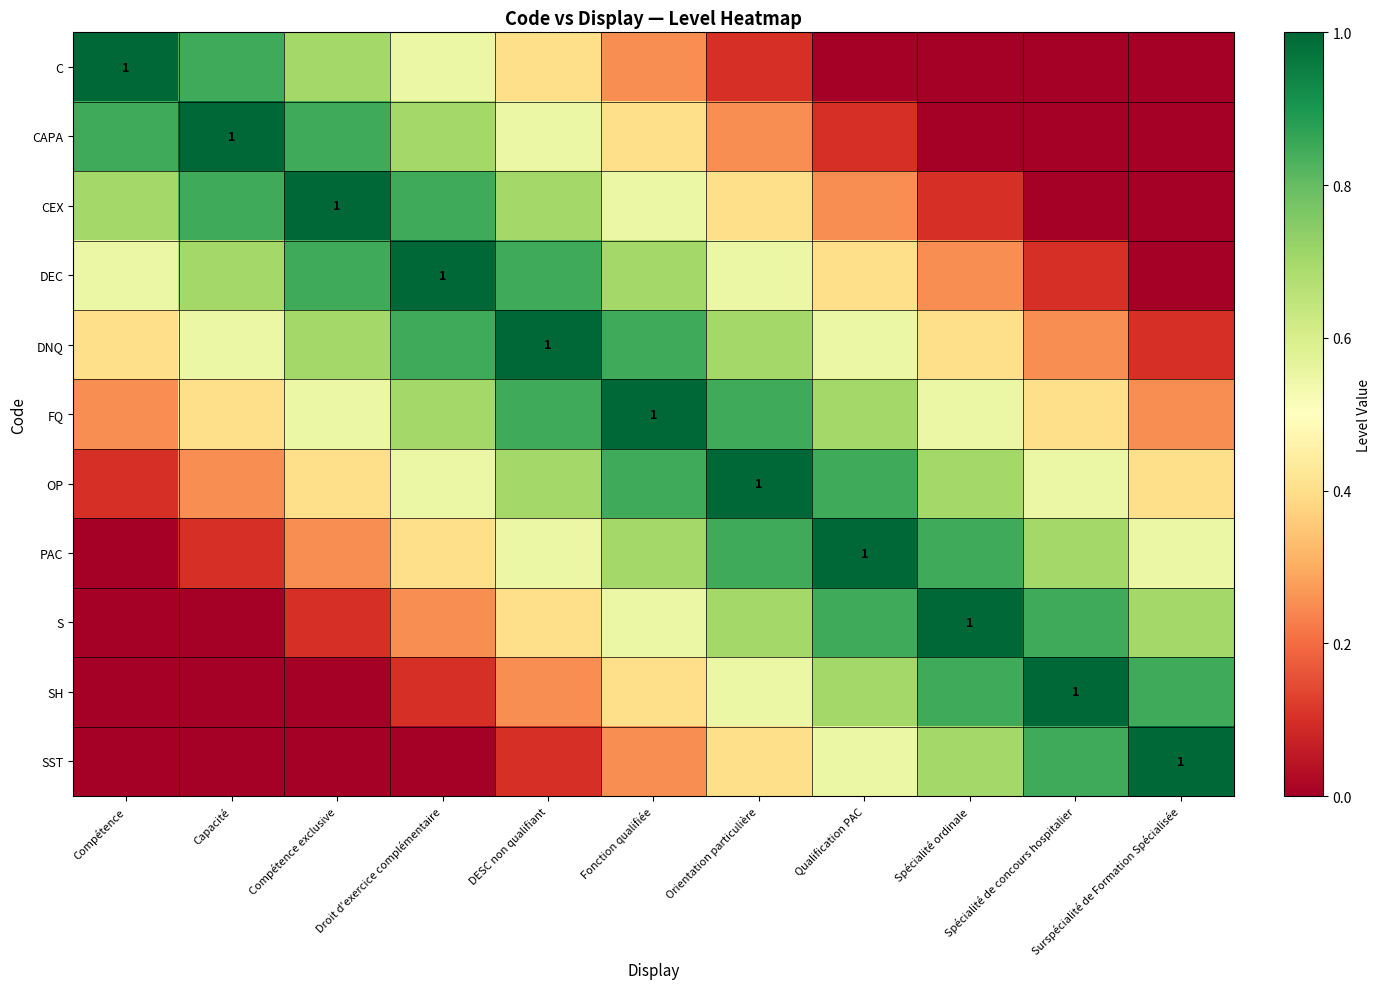

Between DESC non qualifiant and Surspécialité de Formation Spécialisée, which series saw the biggest shift?

DNQ